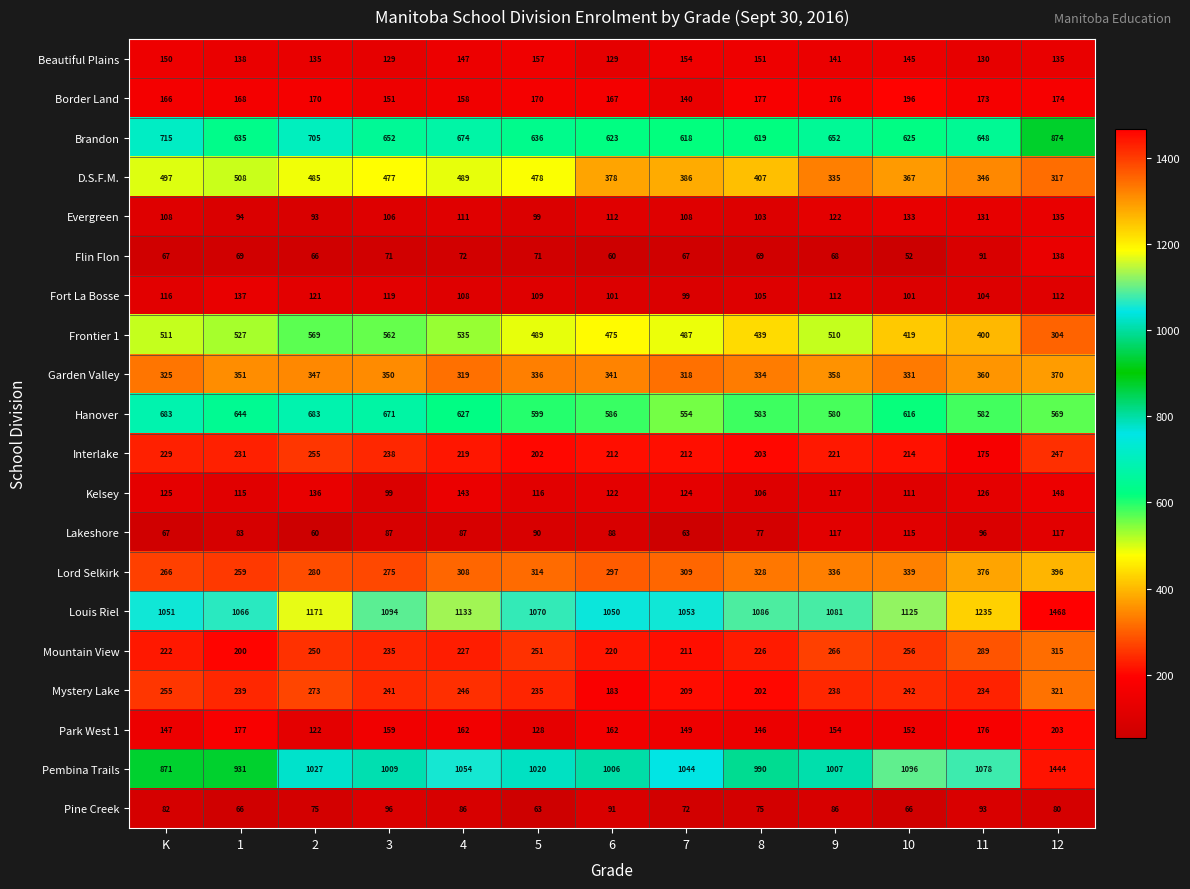

What is the difference between the highest and lowest values at K?

984